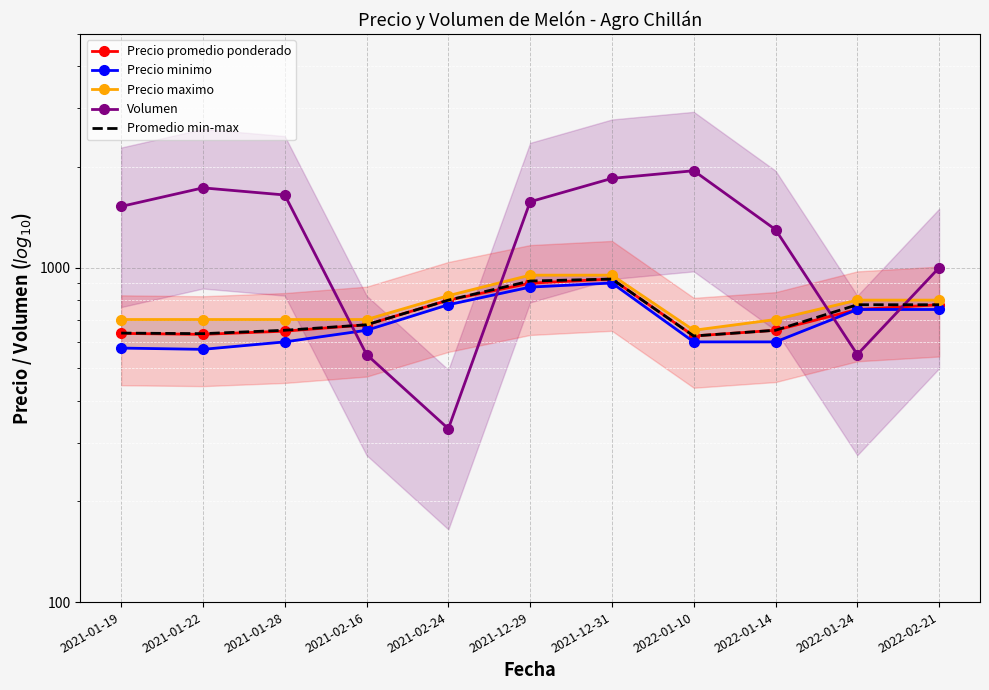

What position from the right is 2022-01-10?

4